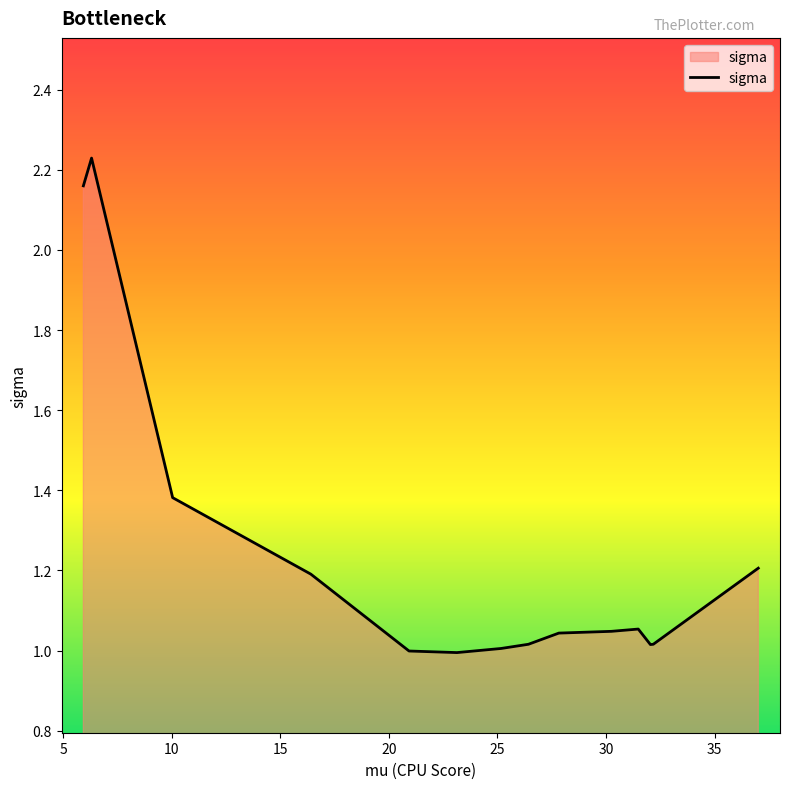

What is the difference between the maximum and minimum values?

1.2